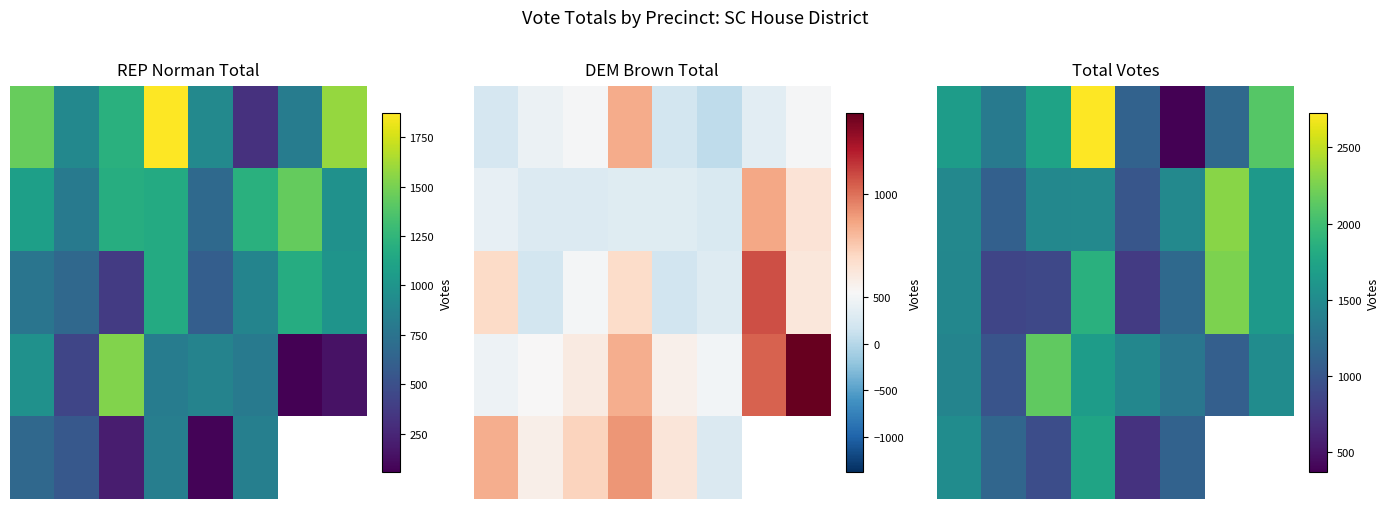

What is the minimum value for 4?

718.0